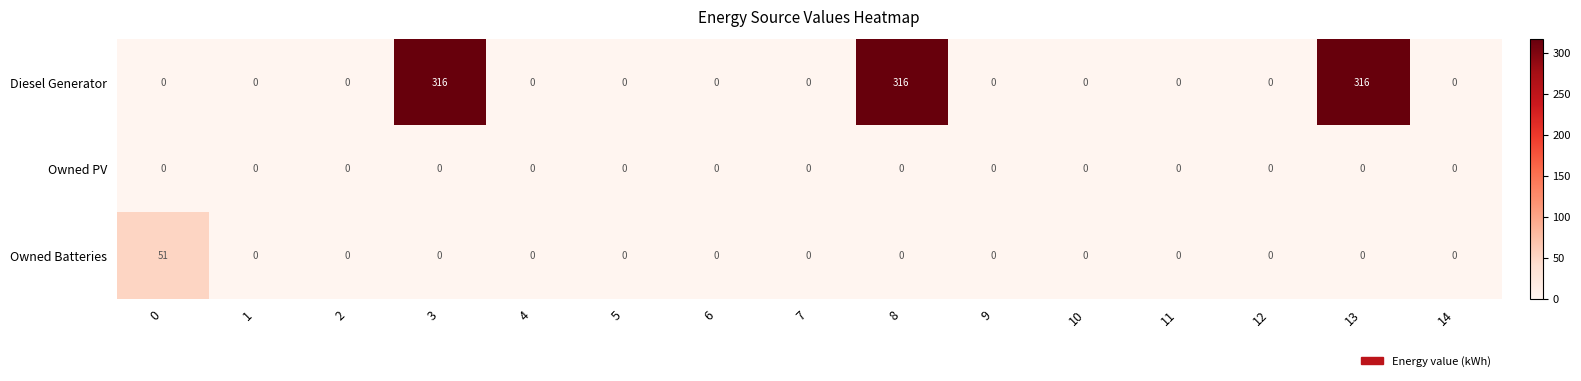

What is the sum of the Diesel Generator values at 0 and 8?

316